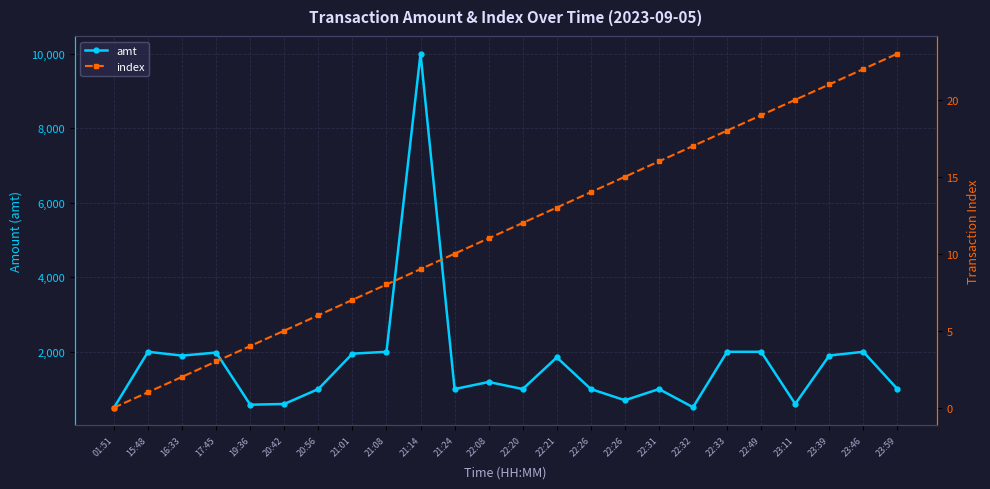

At how many categories does at least one series exceed 117?

24